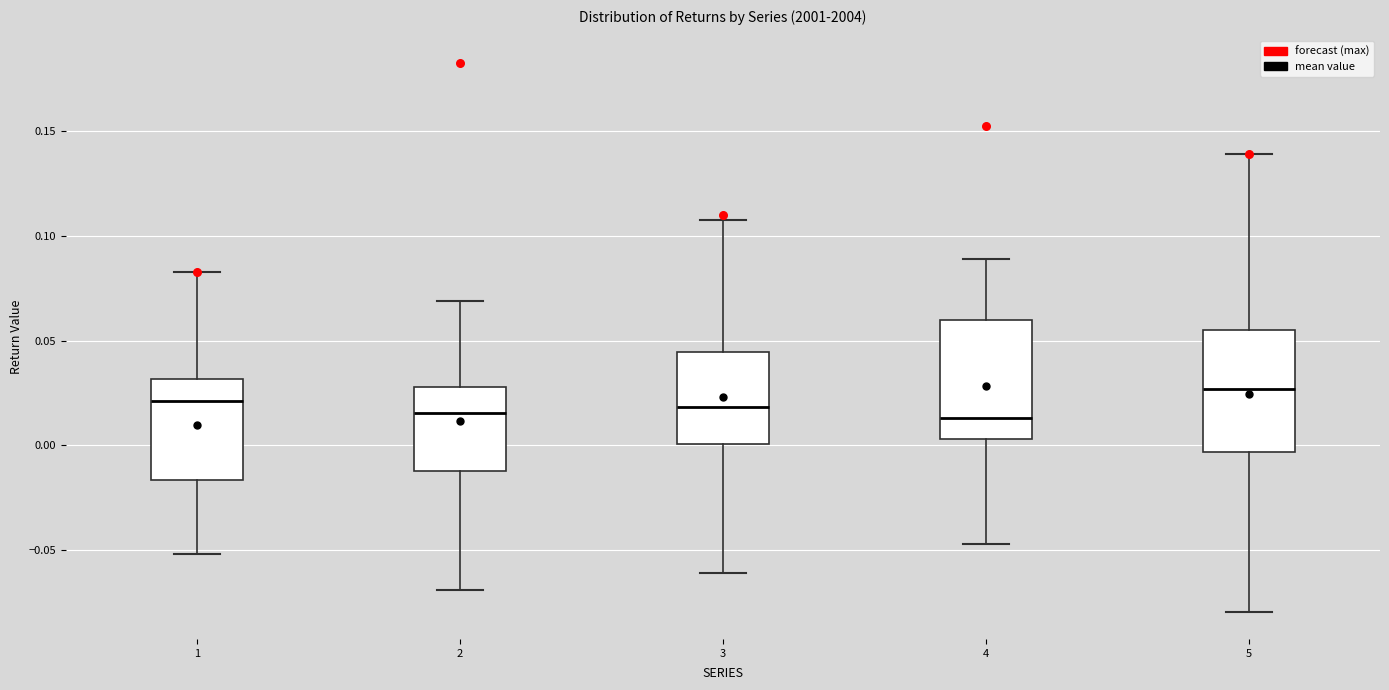

Where is the upper edge of the box at x = 3 on the y-axis? The values are not printed on the chart, so give them approximately, as read against the axis.

0.045